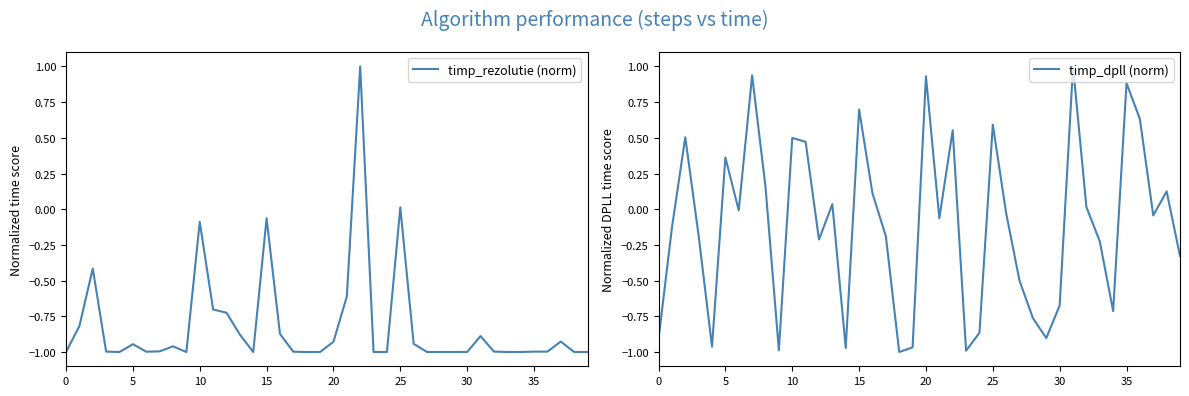

At which label is timp_rezolutie (norm) closest to 0?

25